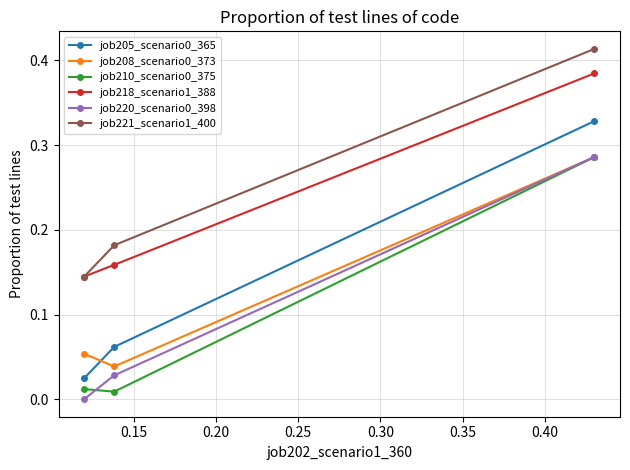

What is the highest value of the job205_scenario0_365 series?

0.3